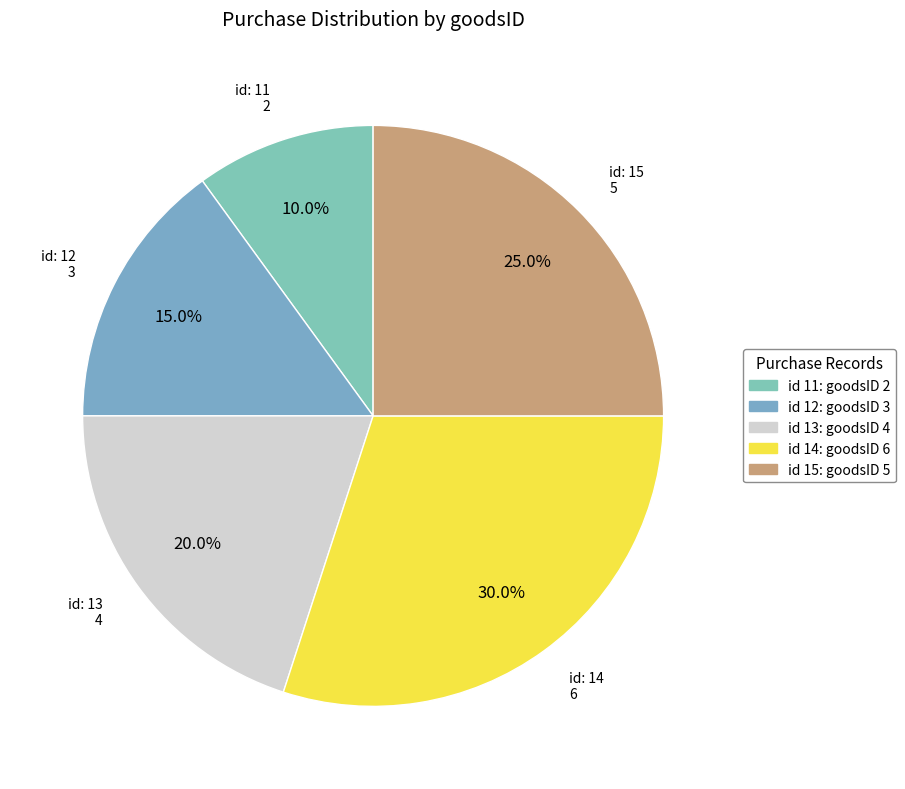

Is there any slice that represents more than half of the pie?

No